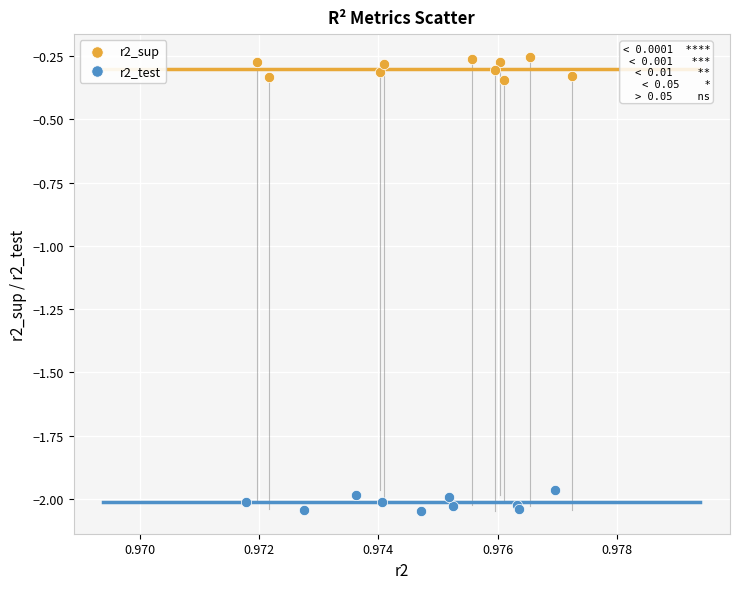

Which series contains the highest Y value?

r2_sup